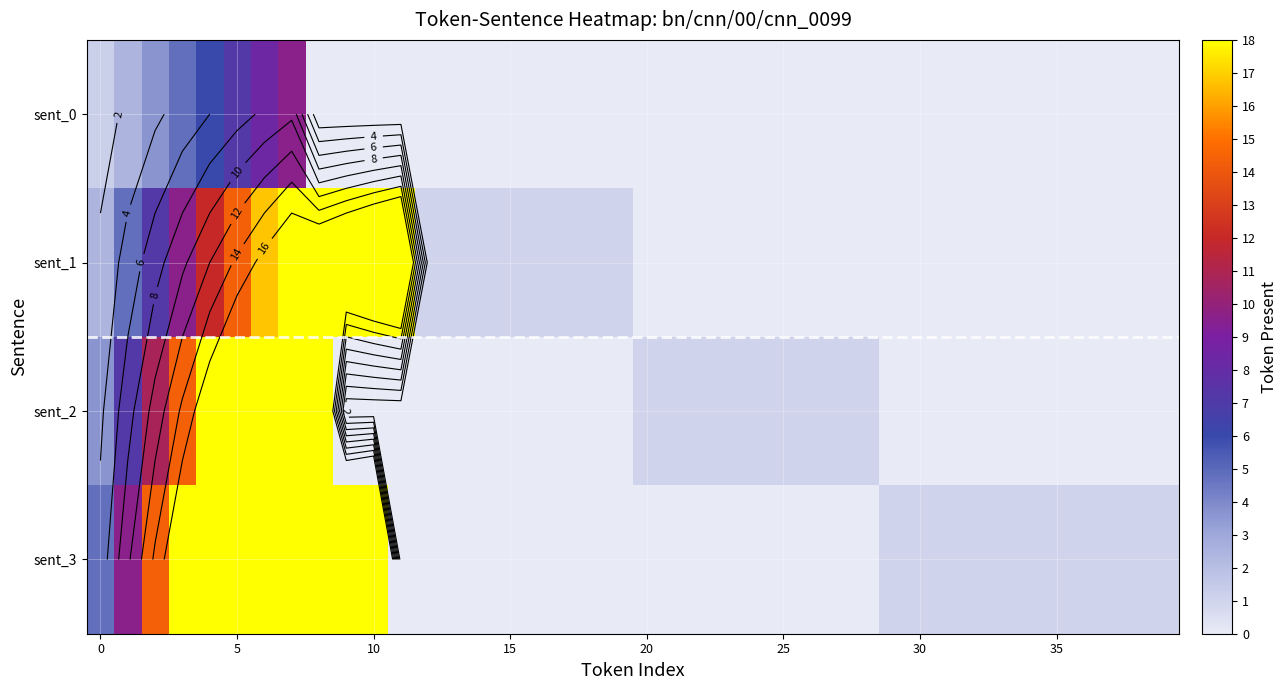

How many data points does each series have?

40